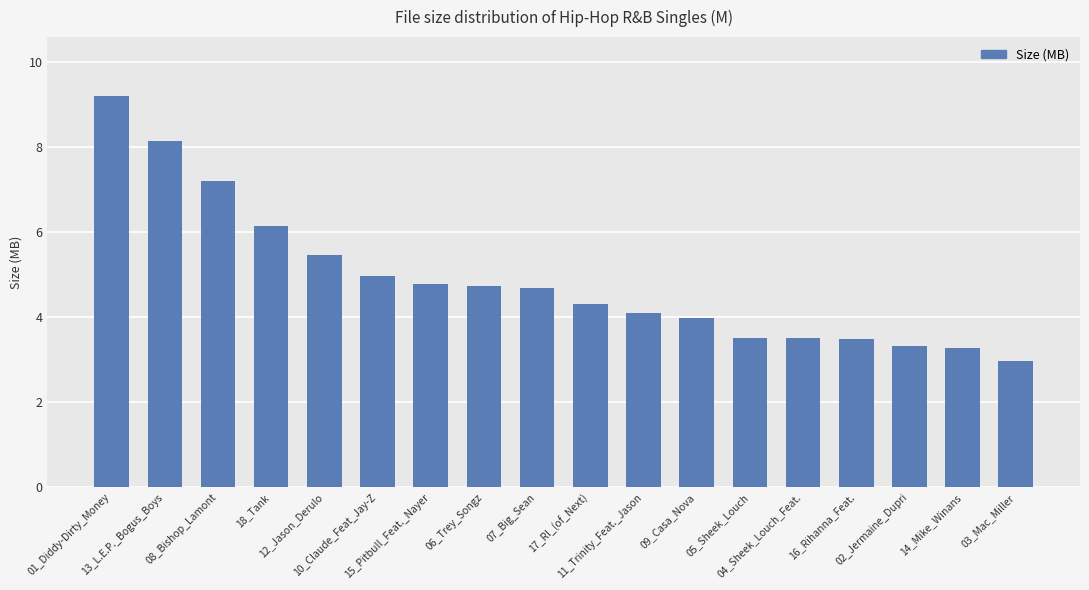

Approximately how many times larger is the value at 09_Casa_Nova compared to 13_L.E.P._Bogus_Boys?

0.5